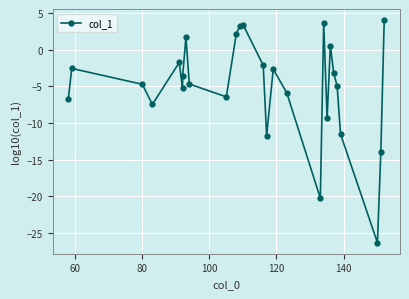

What is the difference between the maximum and minimum values?

30.3